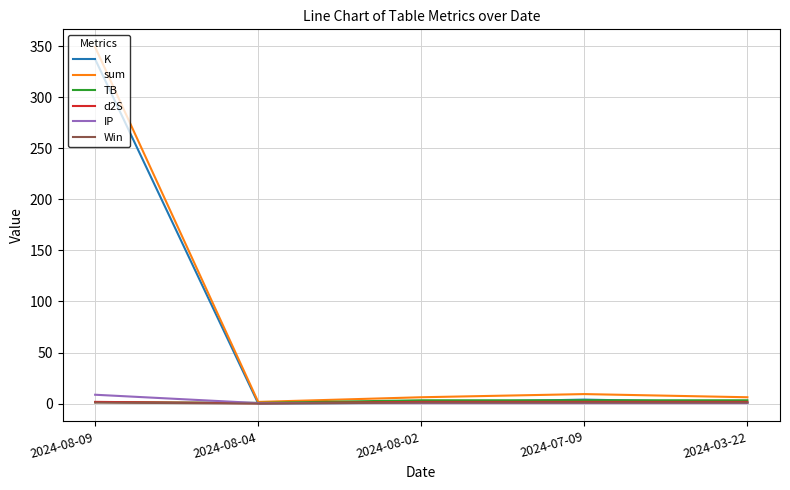

The Win series shows 1.0 at 2024-03-22. True or false?

True